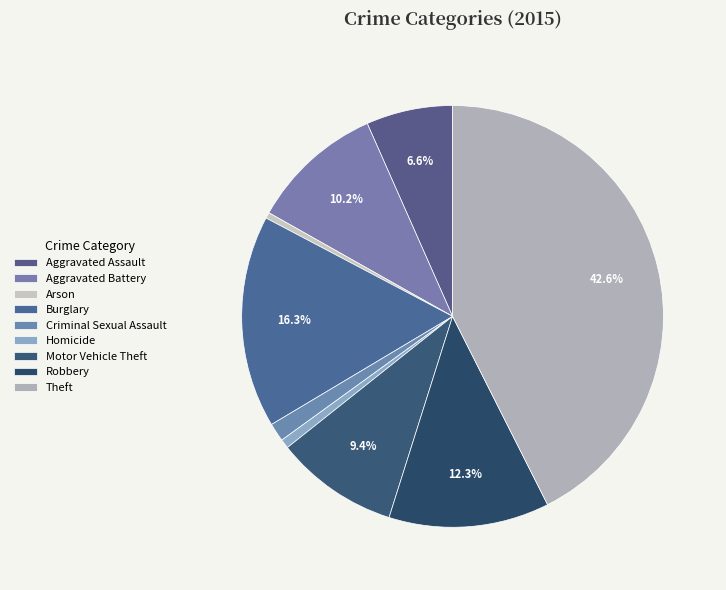

To the nearest percent, what is the combined percentage of Aggravated Battery and Theft?

53%